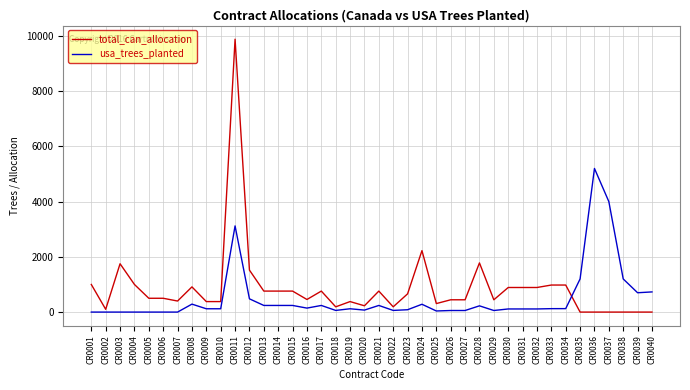

List the series in order of their peak value, lowest first.

usa_trees_planted, total_can_allocation